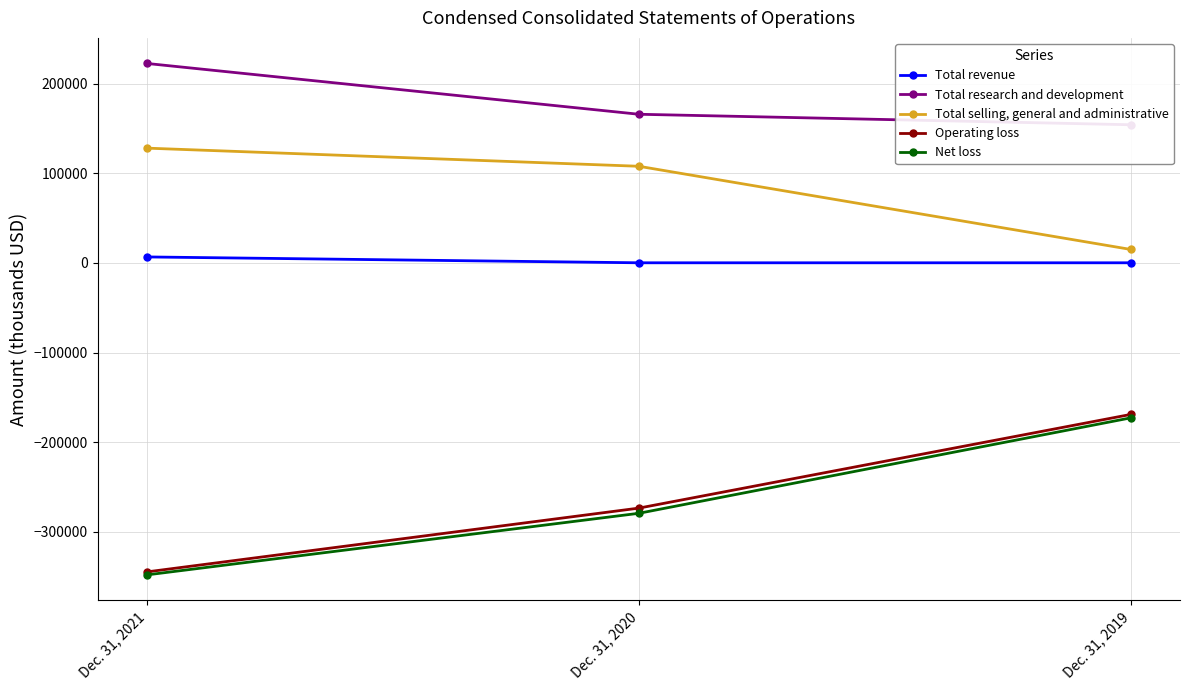

The Net loss series shows -571089 at Dec. 31, 2021. True or false?

False